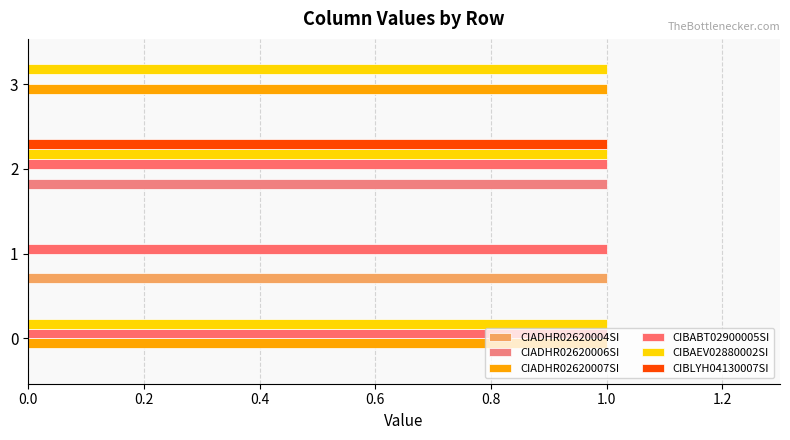

Count the number of data series in this chart.

6